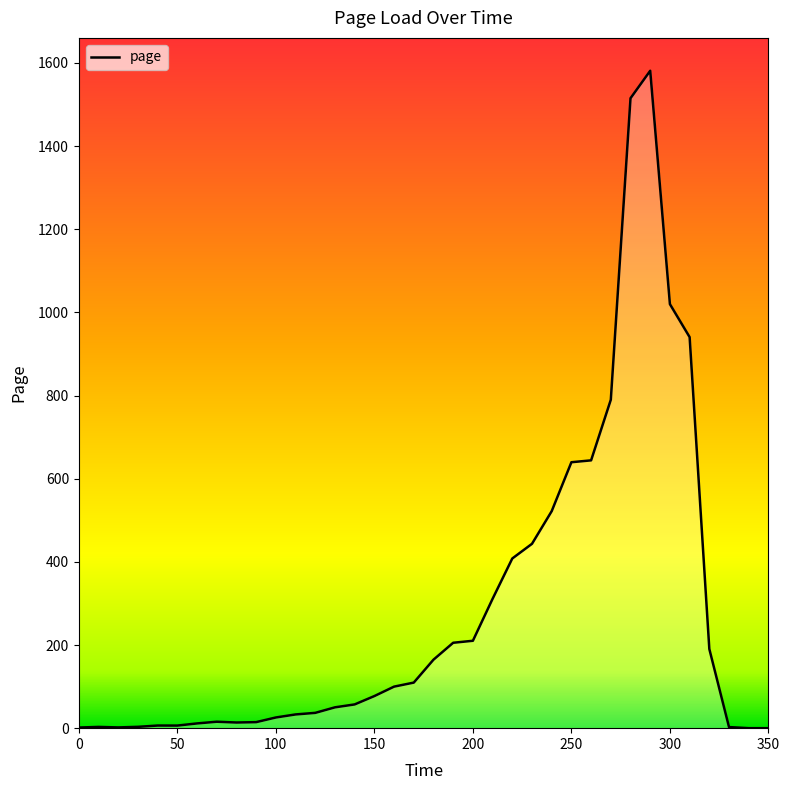

What is the maximum value shown in the chart?

1581.1